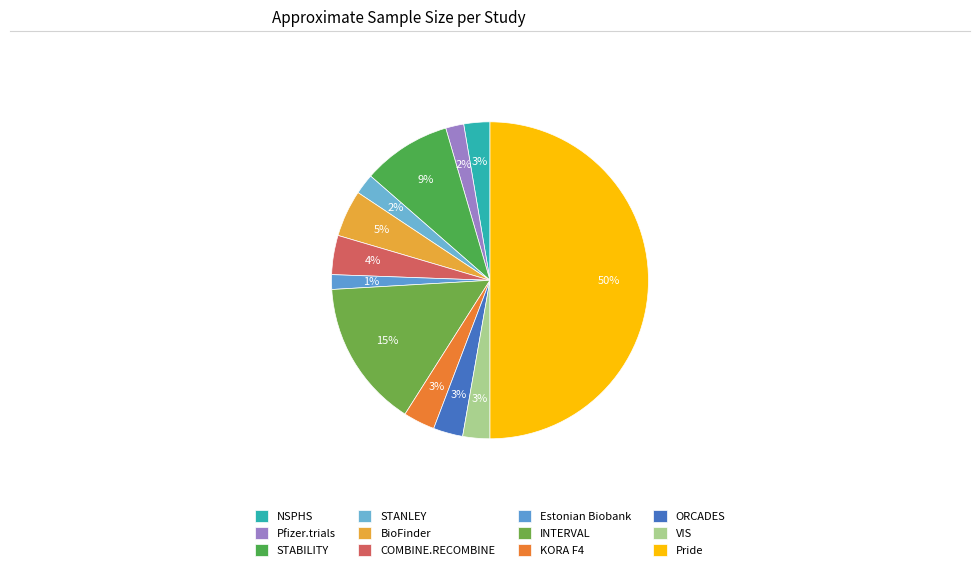

Which slice is the smallest?

Estonian Biobank